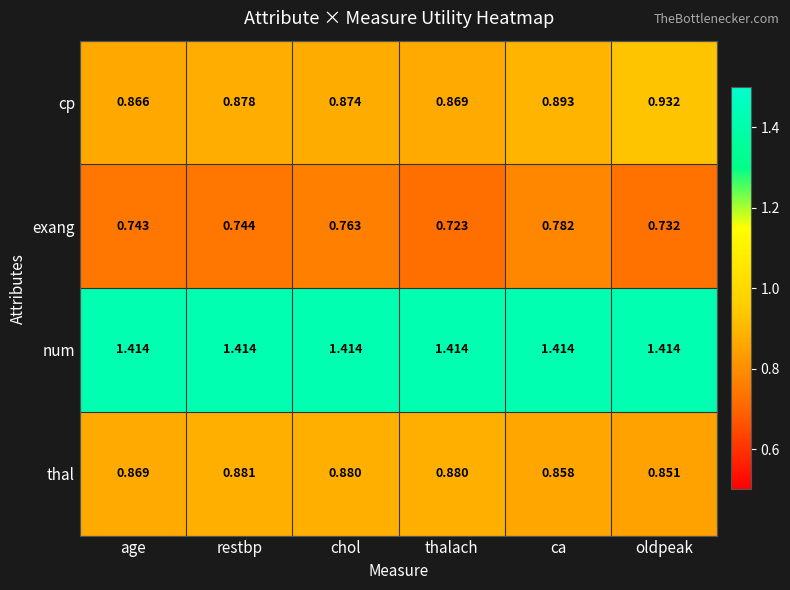

Between age and thalach, which series saw the biggest shift?

exang